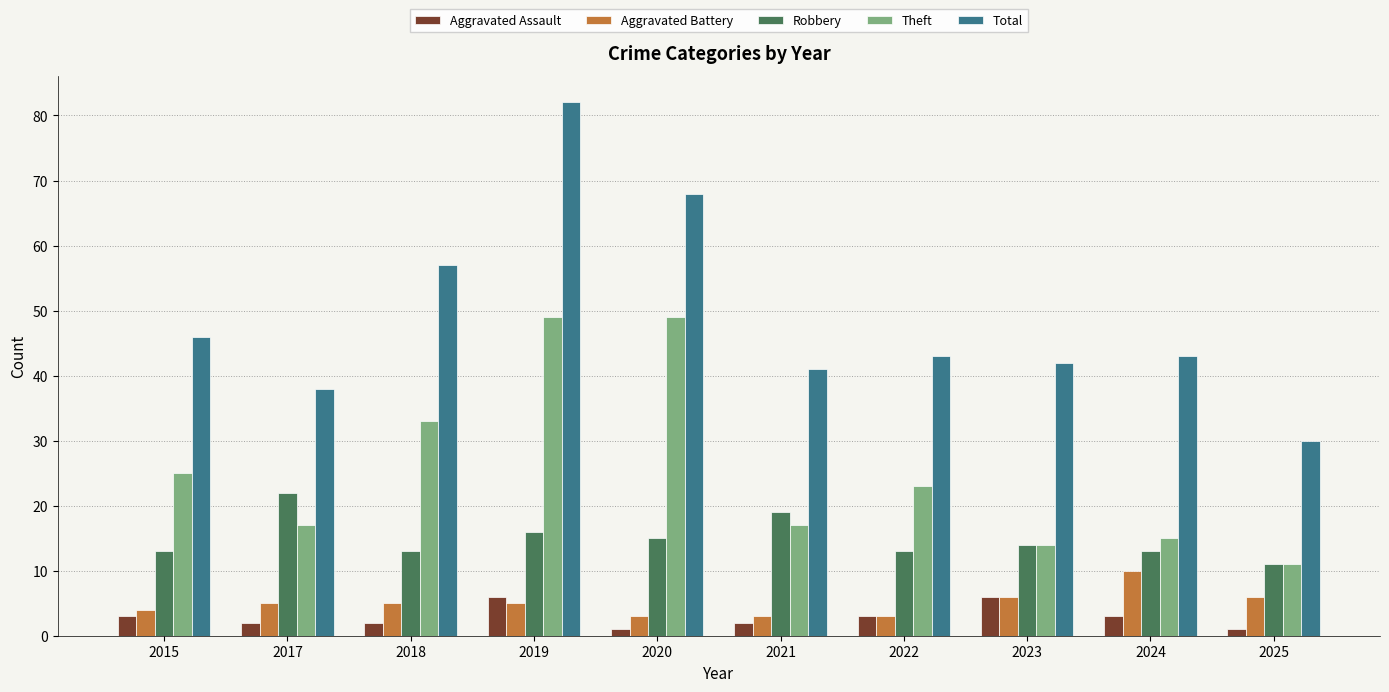

What is the maximum value shown in the chart?

82